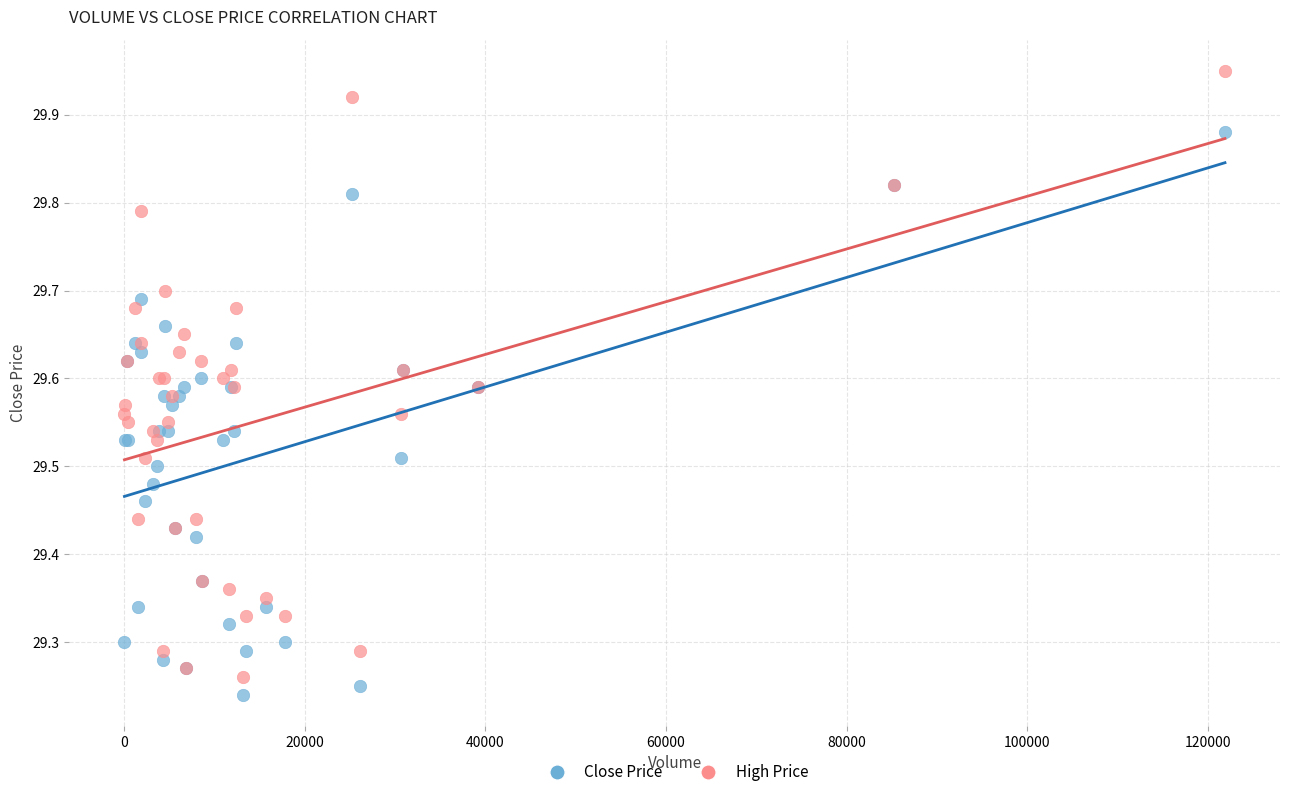

What is the X range (max minus min) for the scatter plot?

121927.0